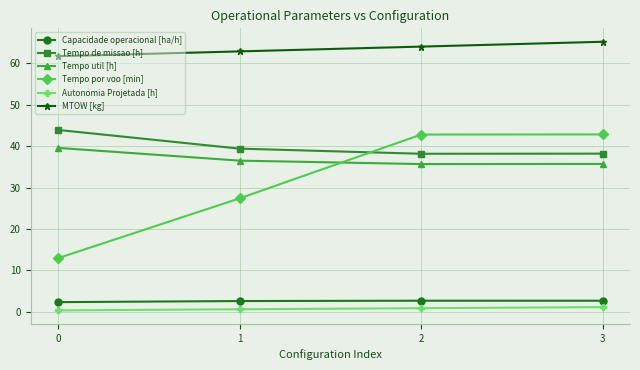

How many values in the Tempo por voo [min] series are below 42?

2